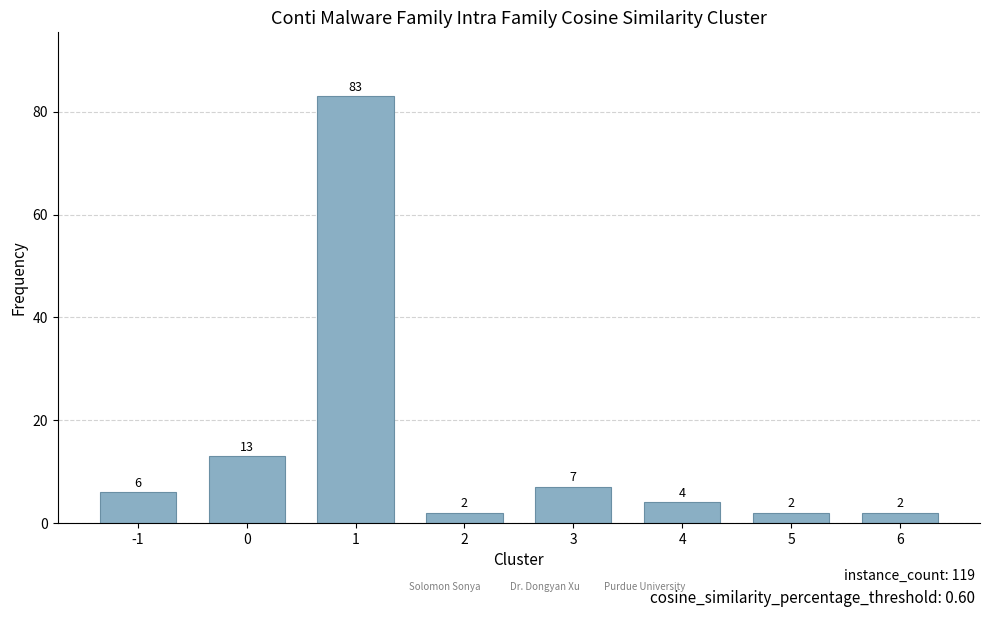

What is the value of the 6th bar from the left?

4